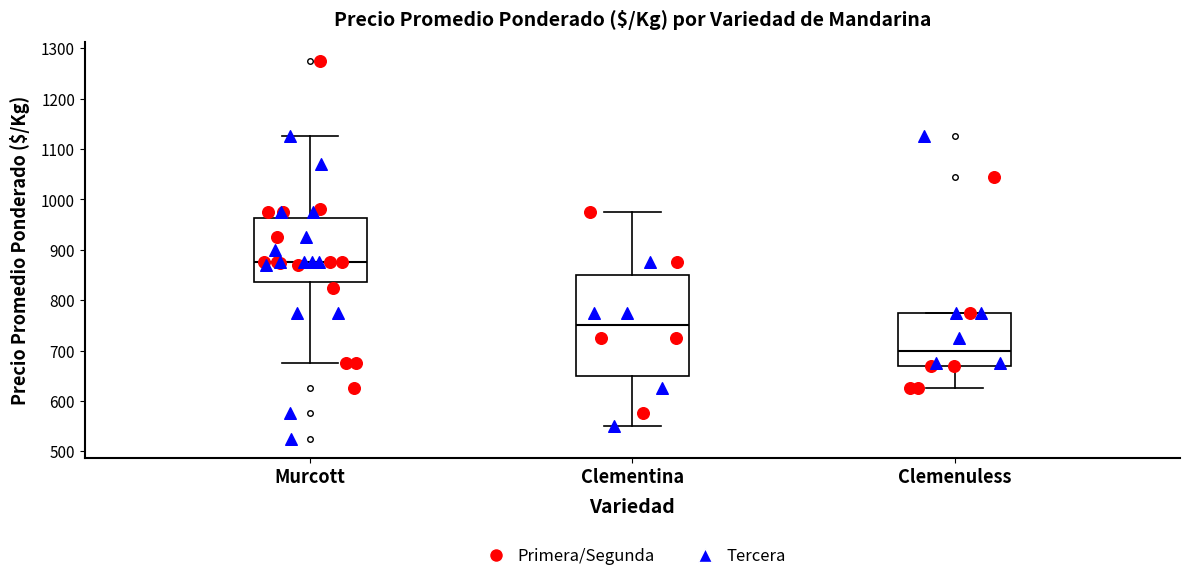

Where does the upper whisker of the box for Murcott end on the y-axis? The values are not printed on the chart, so give them approximately, as read against the axis.

1130